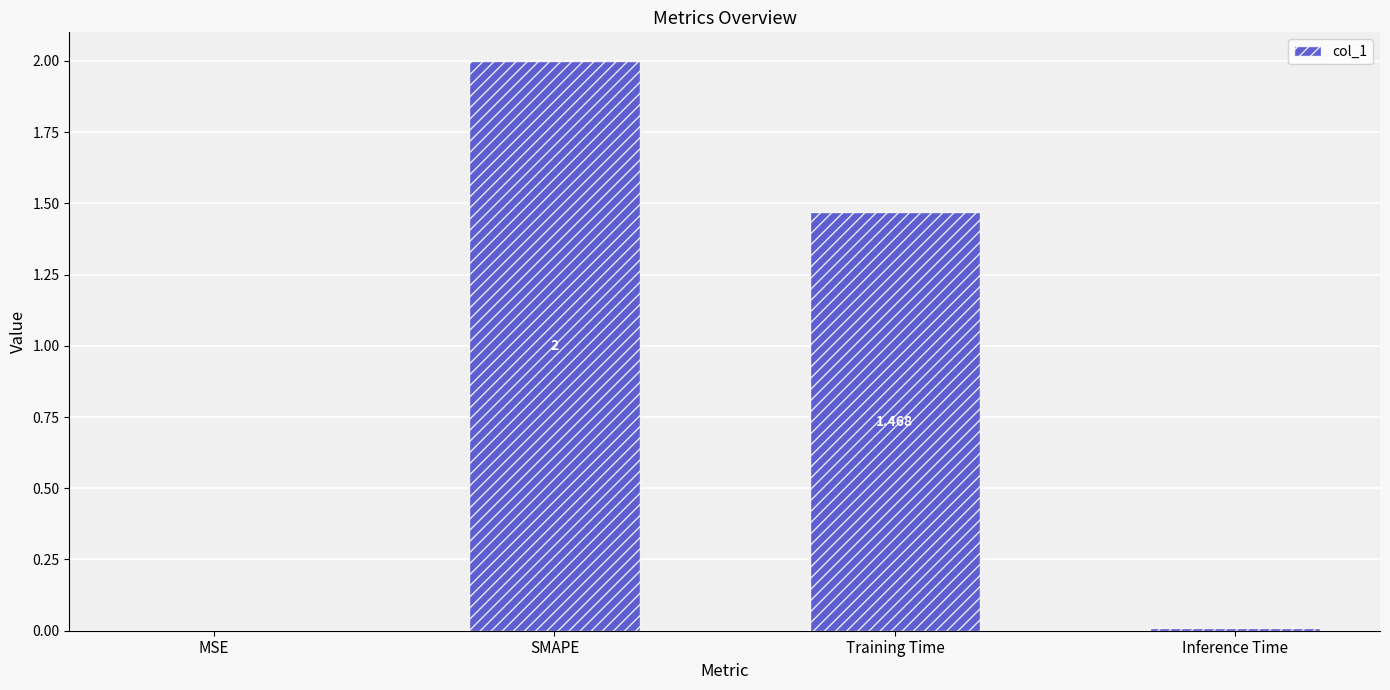

Where does the data first go above 1?

SMAPE